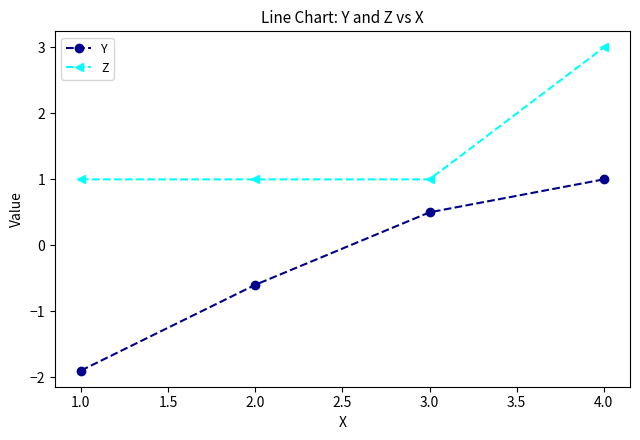

What is the maximum value shown in the chart?

3.0